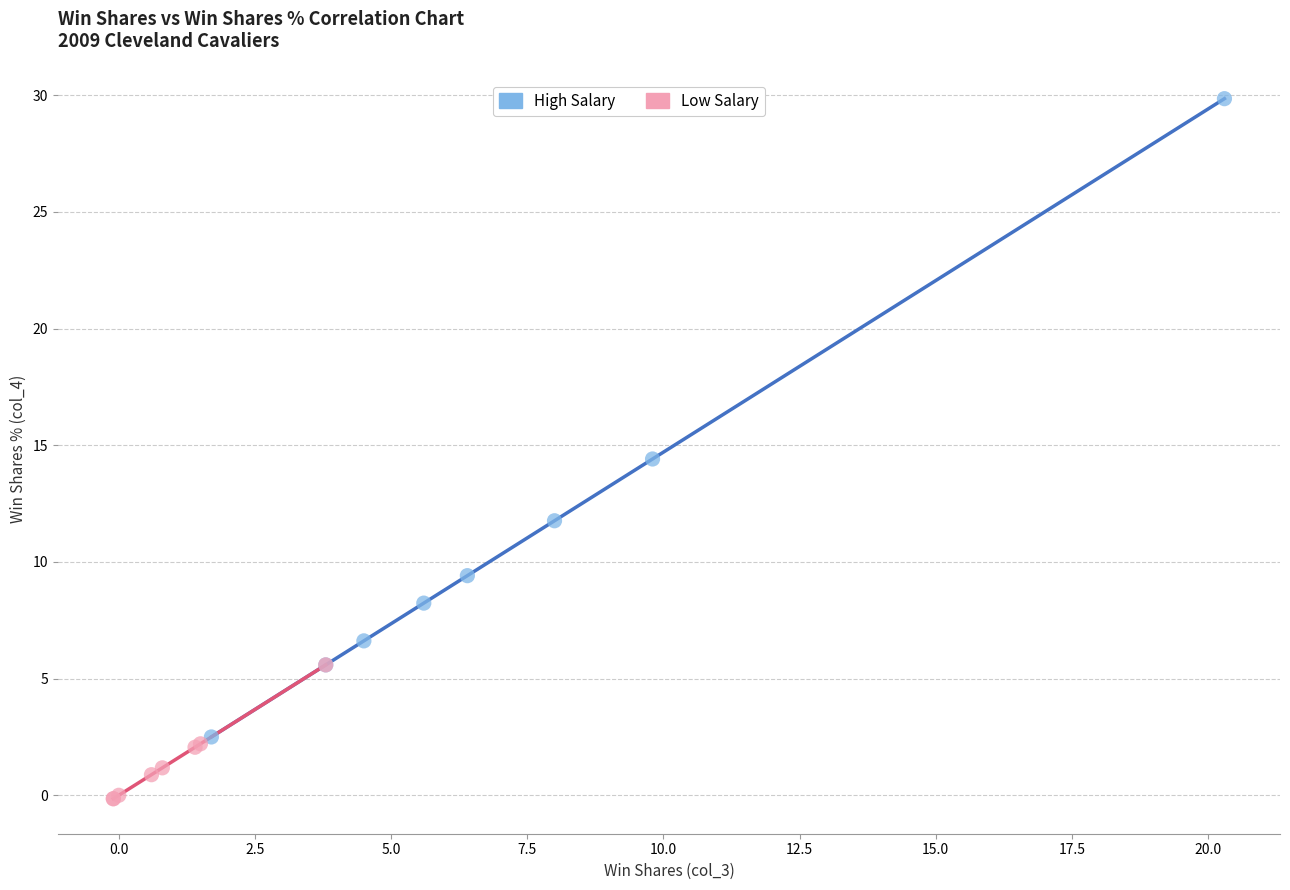

What are all the series names shown in the legend?

High Salary, Low Salary